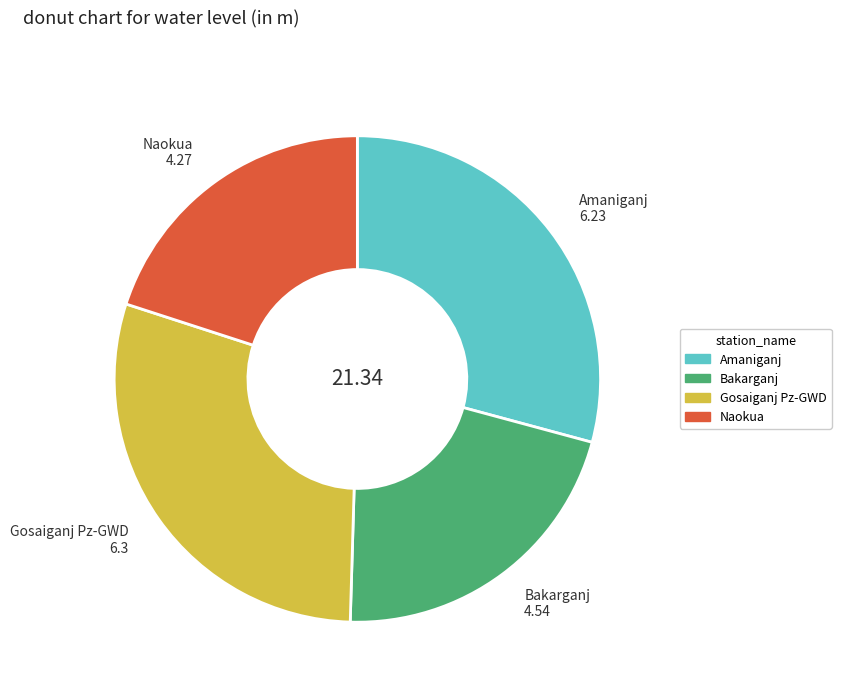

Do Bakarganj and Naokua together represent more than half of the pie?

No